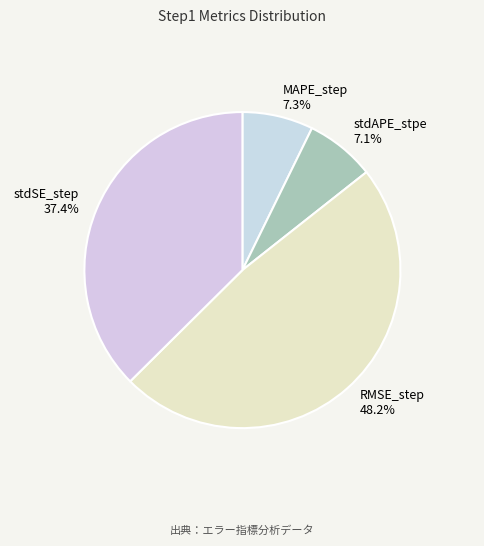

To the nearest percent, what percentage of the pie is MAPE_step?

7%